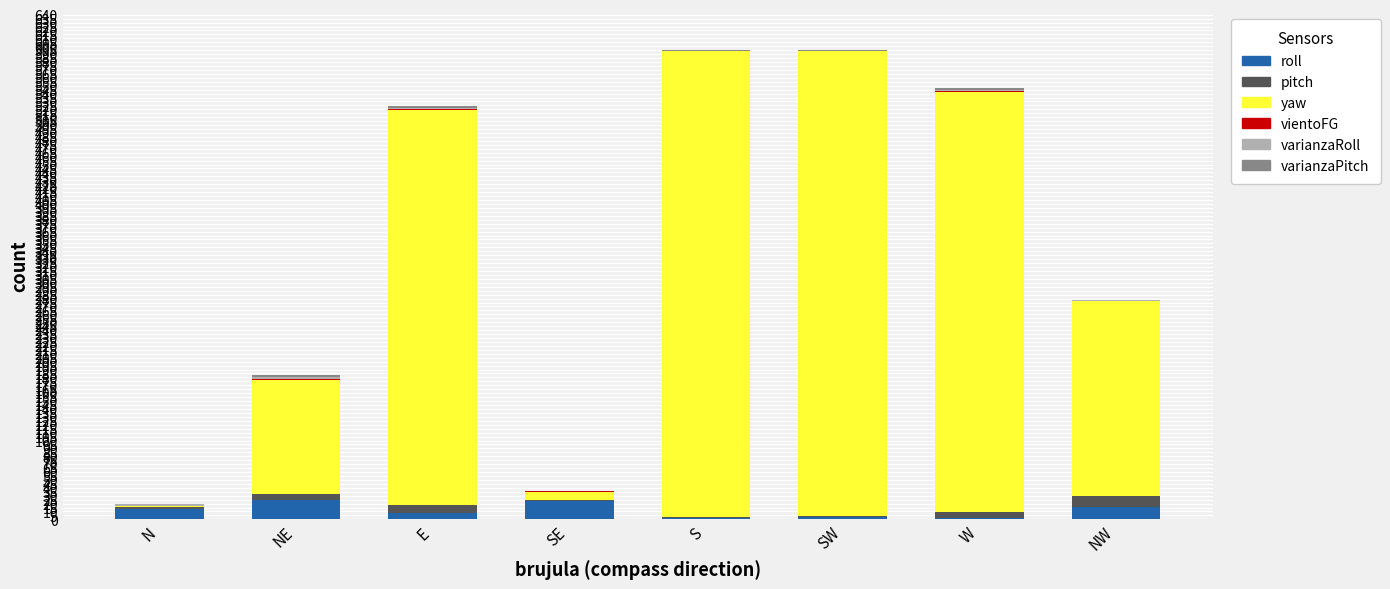

Count the number of data series in this chart.

6